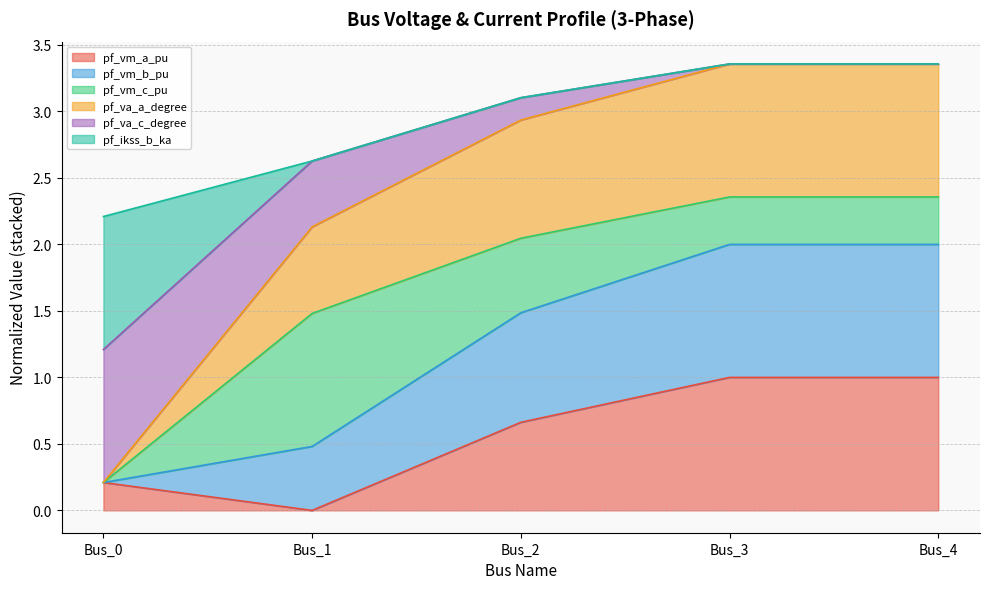

What is the highest value of the pf_vm_a_pu series?

1.0